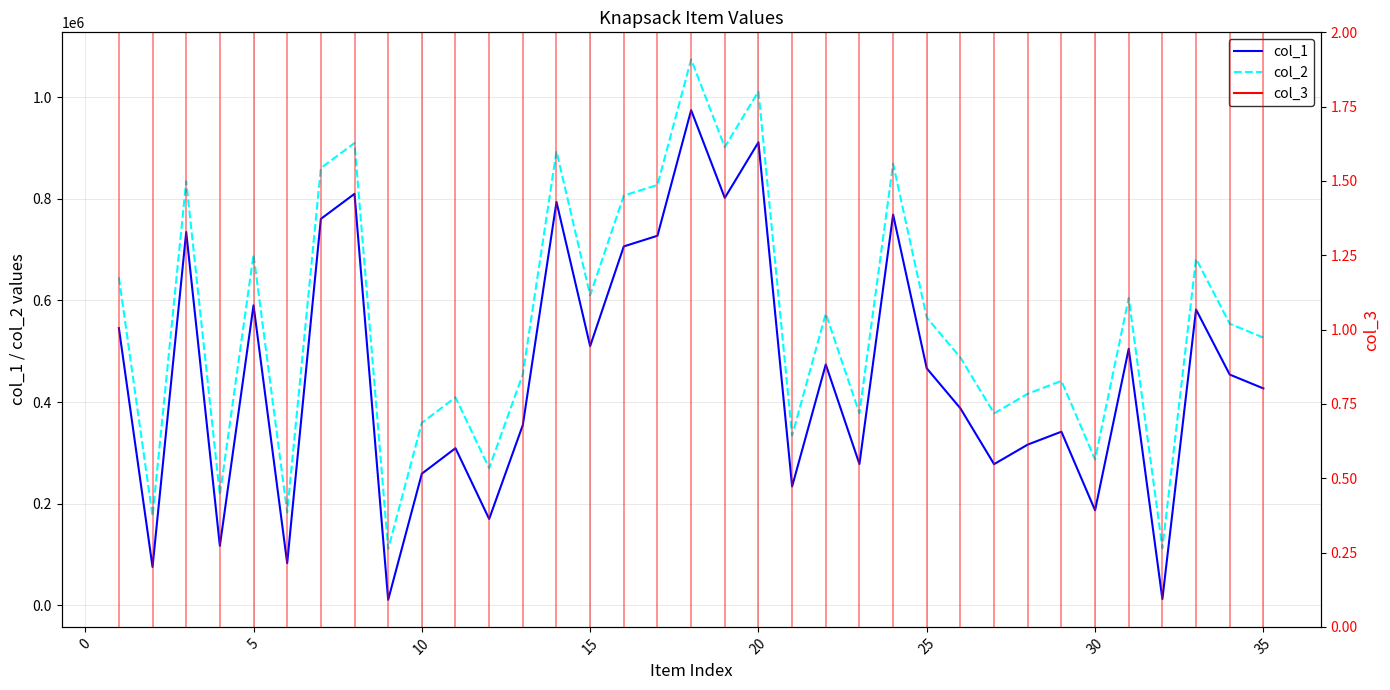

What is the spread (max minus min) of values at 17?

100000